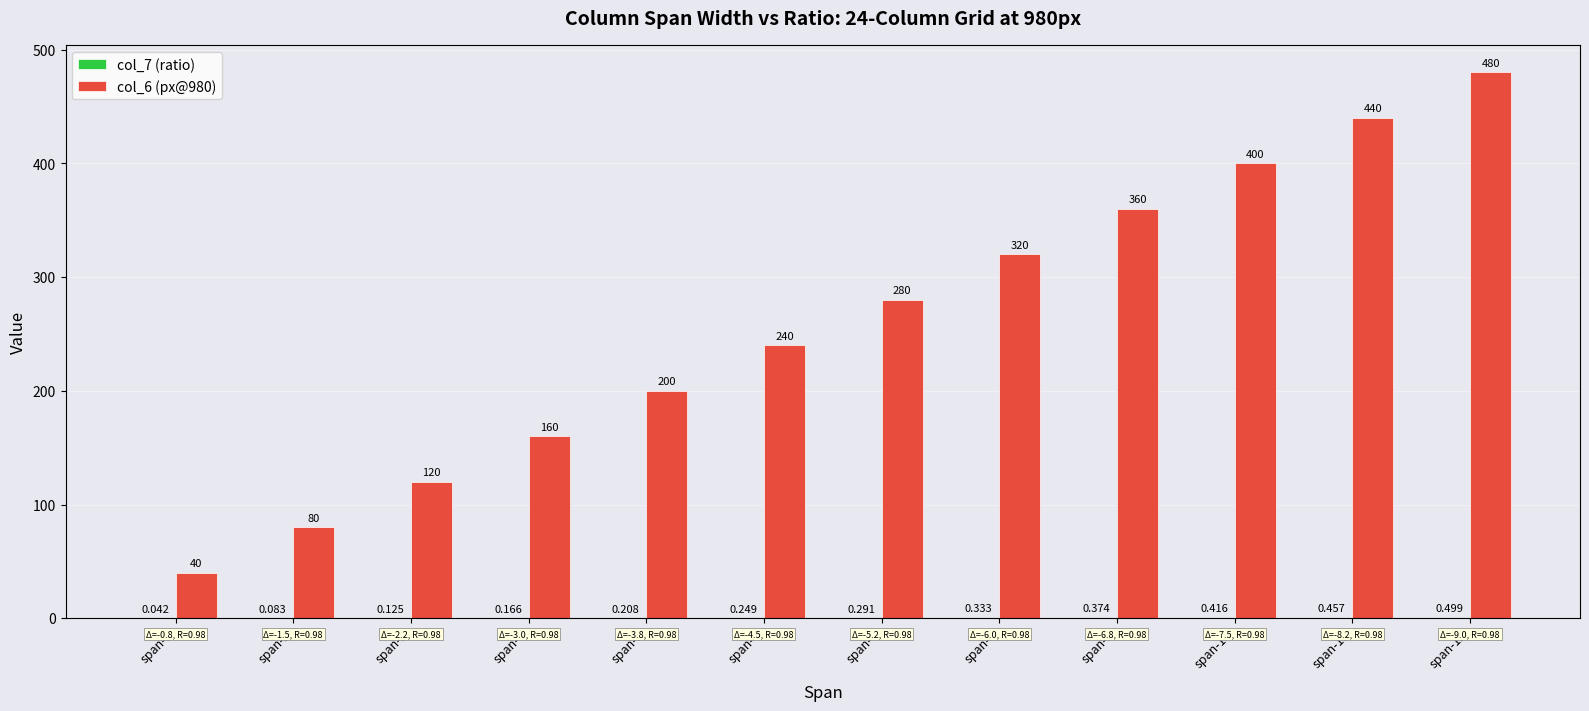

Which series has the widest spread of values?

col_6 (px@980)